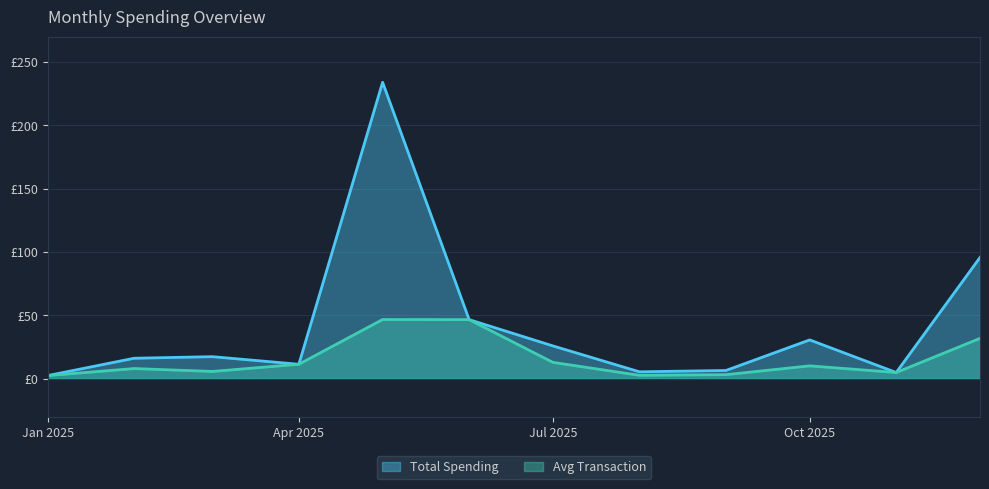

How many data points does each series have?

12